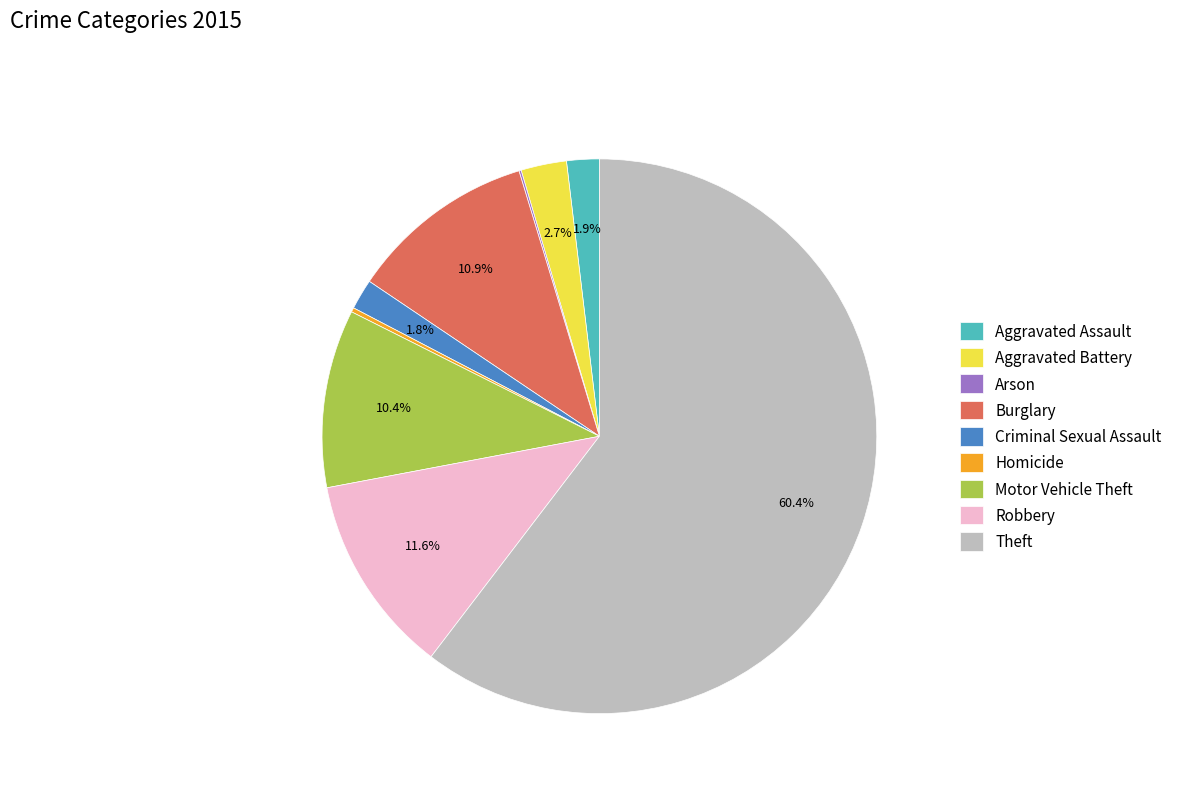

Combined, what portion of the pie is Robbery and Motor Vehicle Theft?

22.0%